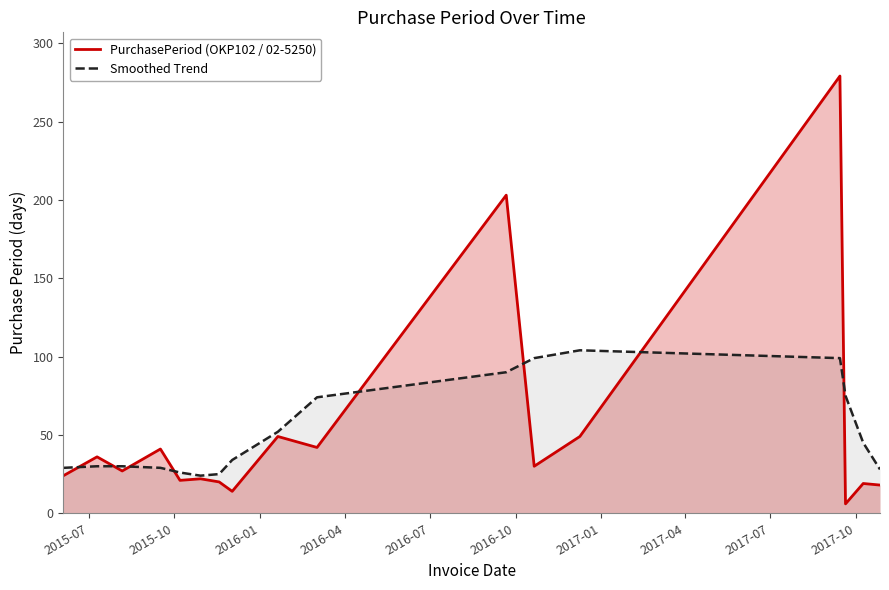

List the series in order of their peak value, lowest first.

Smoothed Trend, PurchasePeriod (OKP102 / 02-5250)